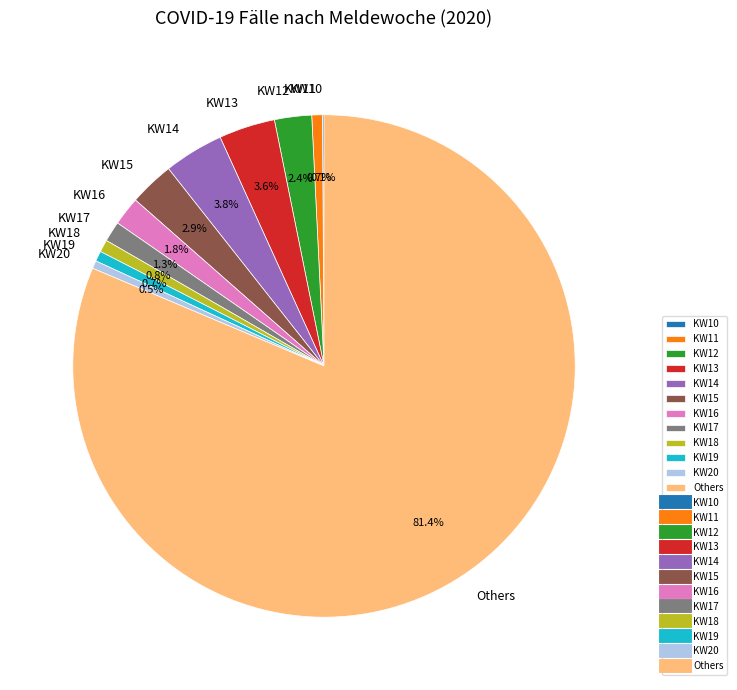

Which category has the biggest portion of the pie?

Others